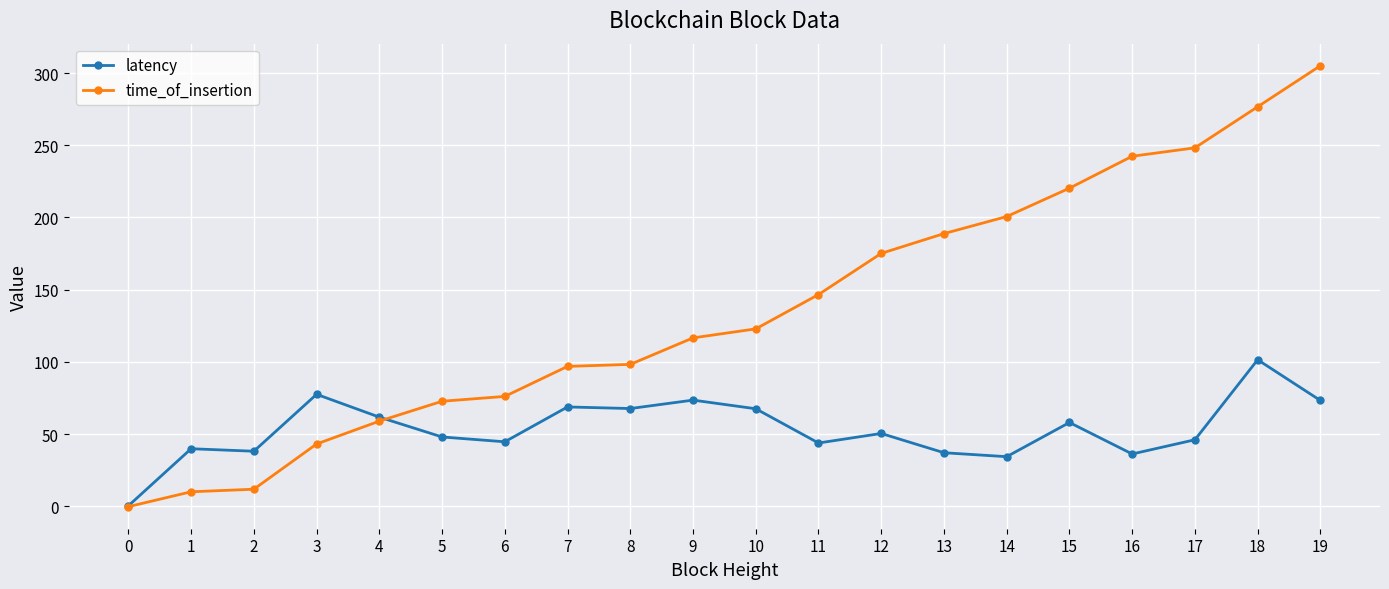

Which category has the highest value in the time_of_insertion series?

19